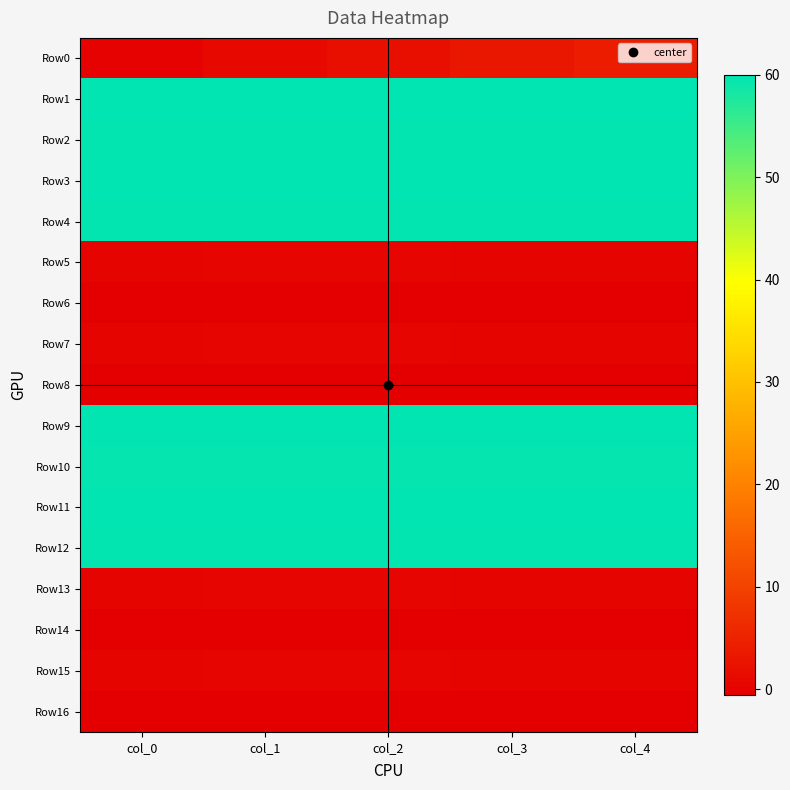

Which has a higher value, col_3 or col_2?

col_3